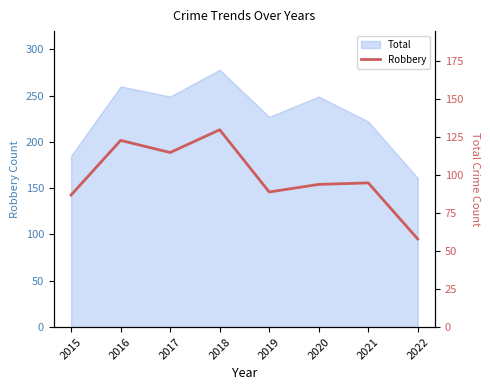

Between 2021 and 2019, which is larger?

2021